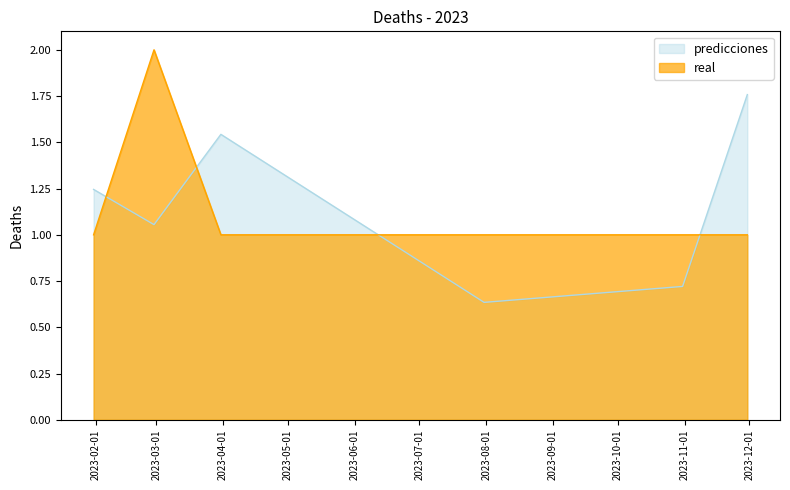

Where is real nearest to the value 1?

2023-01-31